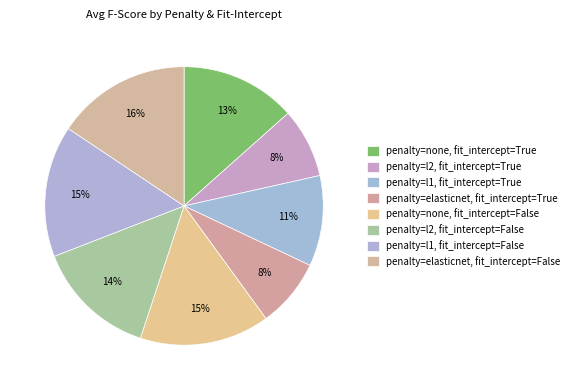

How many slices are in this pie chart?

8